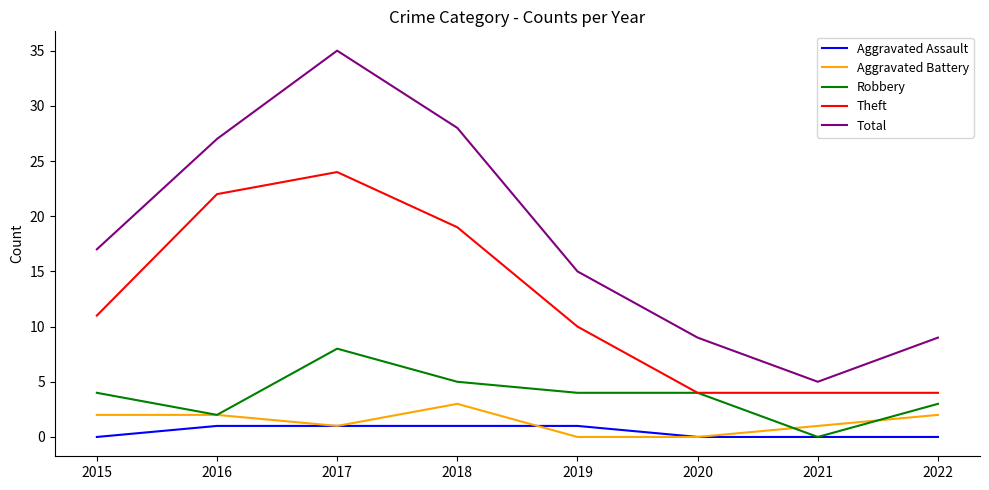

True or false: Aggravated Battery and Theft cross at least once.

False